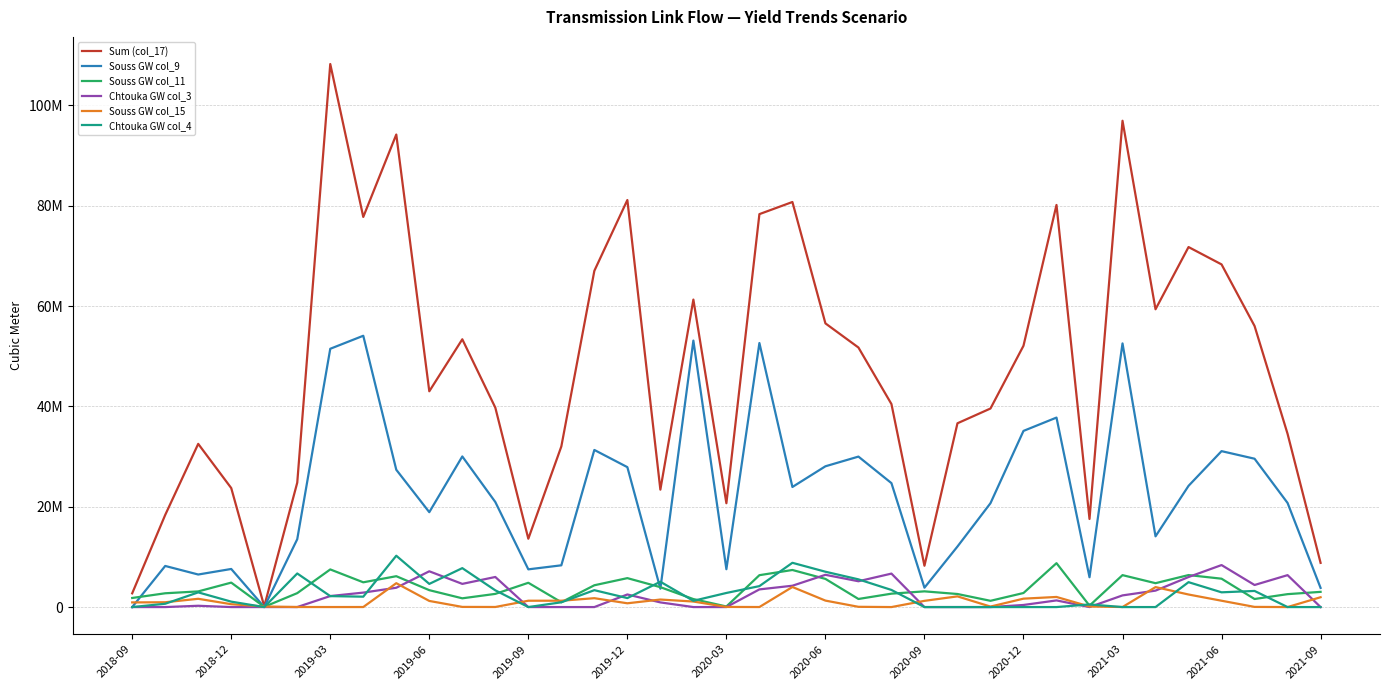

What is the difference between the maximum and second lowest values in the Chtouka GW col_3 series?

8371244.0